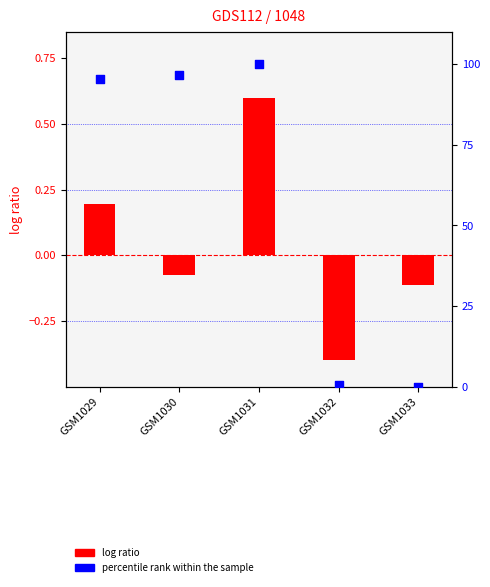

Which series has the widest spread of Y values?

percentile rank within the sample